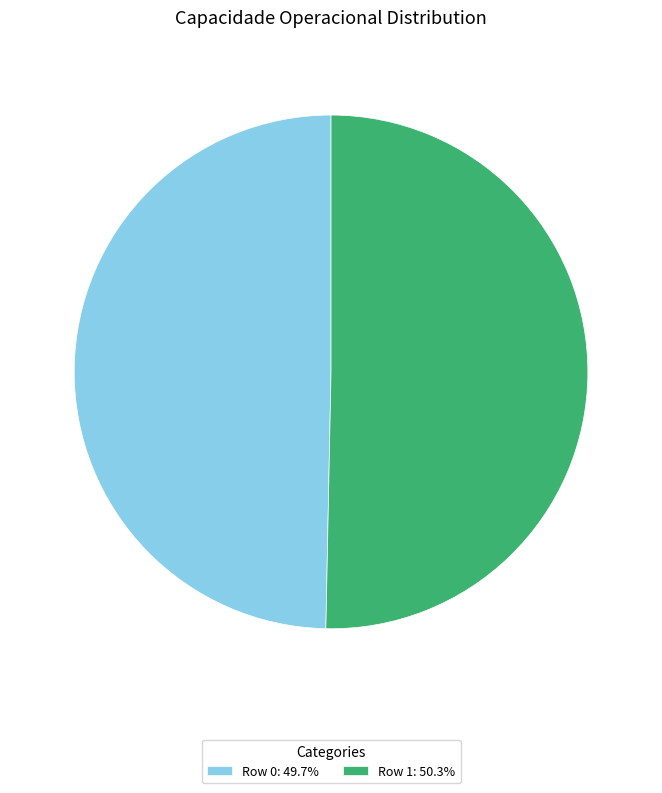

Is Row 0: 49.7% the majority of the pie?

No